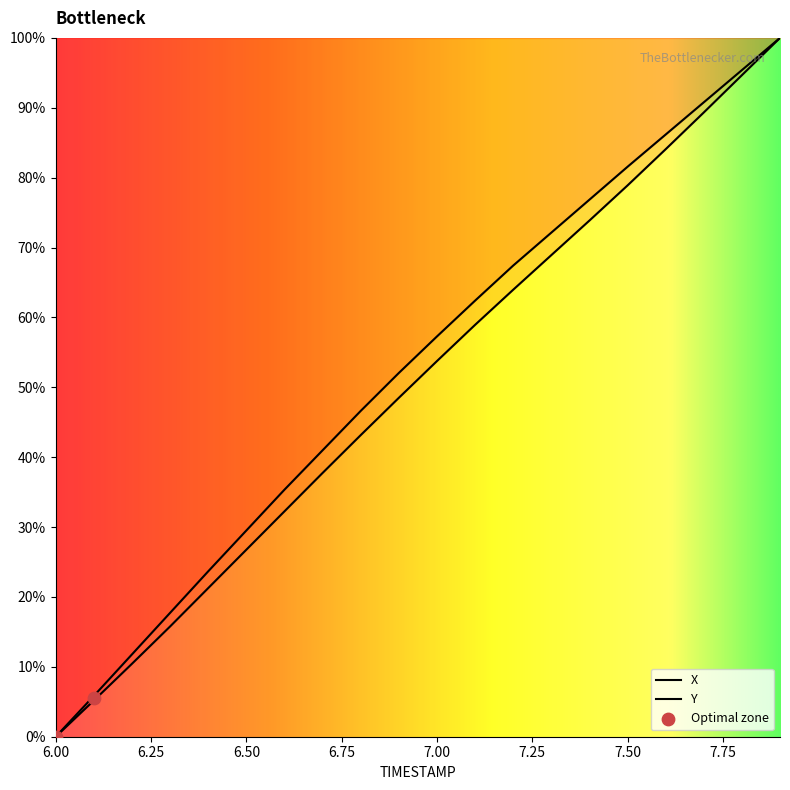

What are all the series names shown in the legend?

X, Y